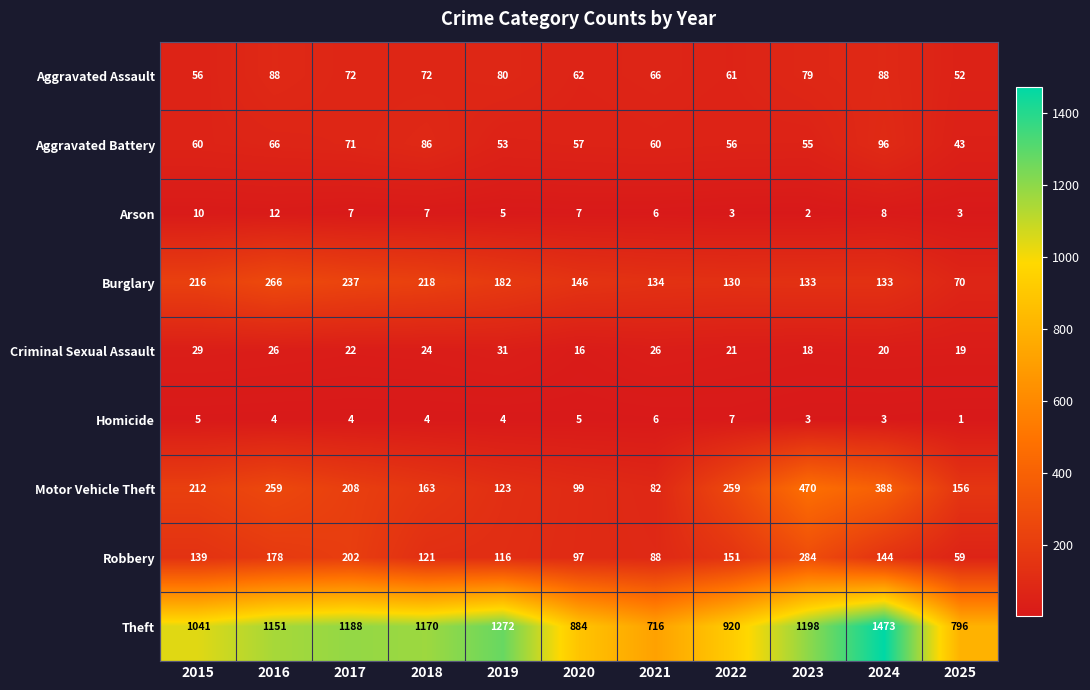

Count the number of data series in this chart.

9